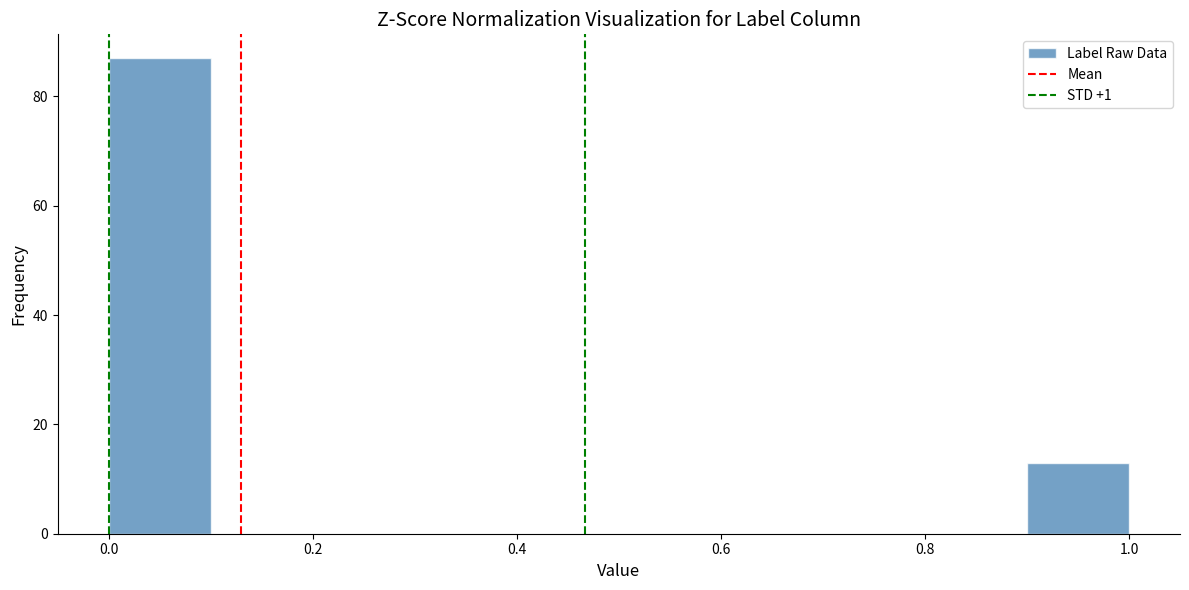

What is the height of the bar covering 0.0 to 0.1 on the x-axis? The values are not printed on the chart, so give them approximately, as read against the axis.

88